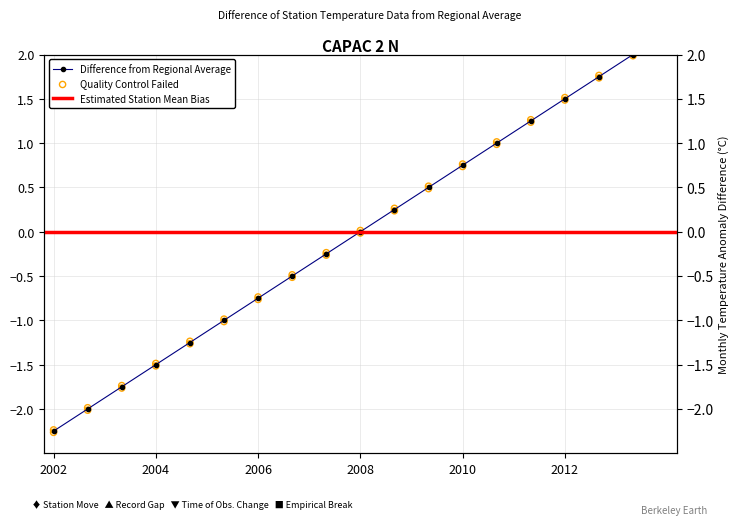

Between 2008 and 2004, which is larger?

2008